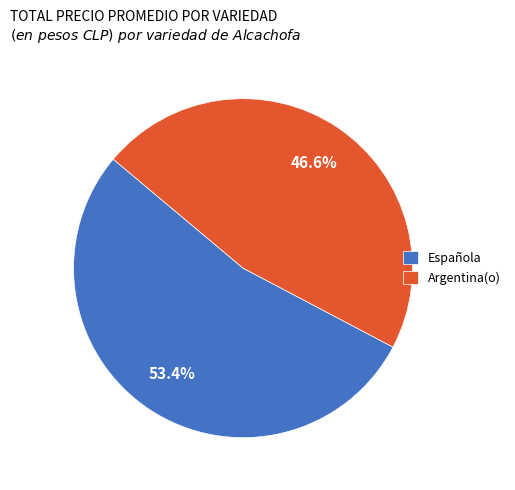

Which has a higher value, Argentina(o) or Española?

Española